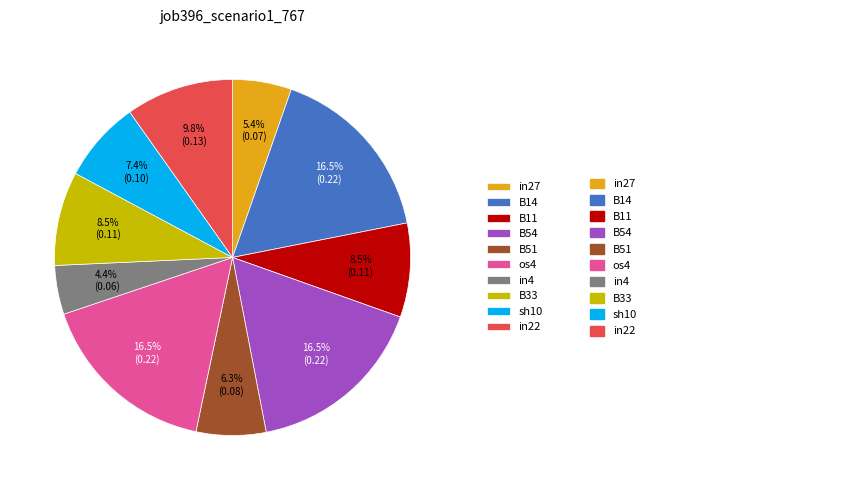

Do B51 and os4 together represent more than half of the pie?

No